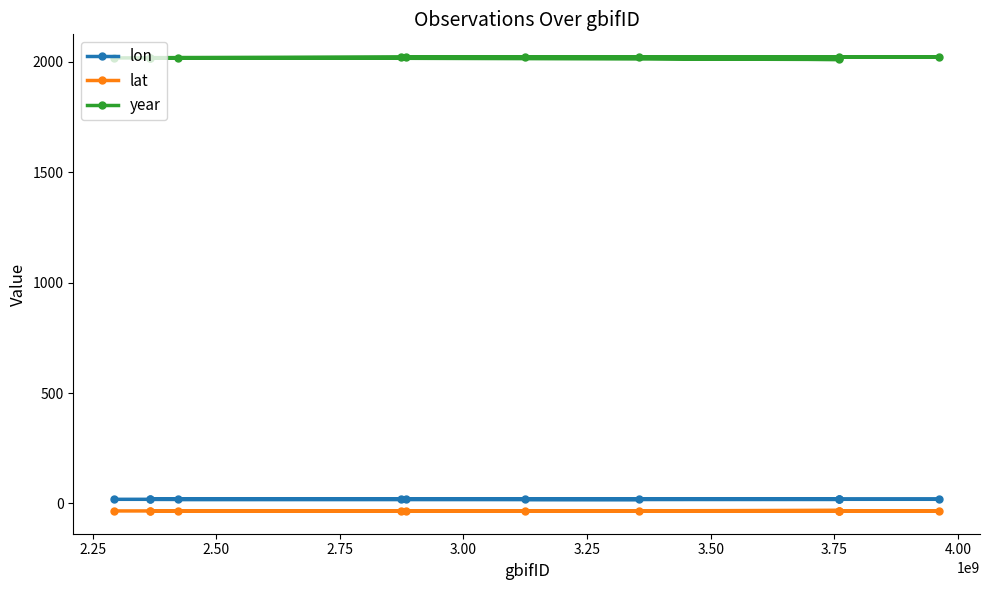

How many lines are shown in the chart?

3